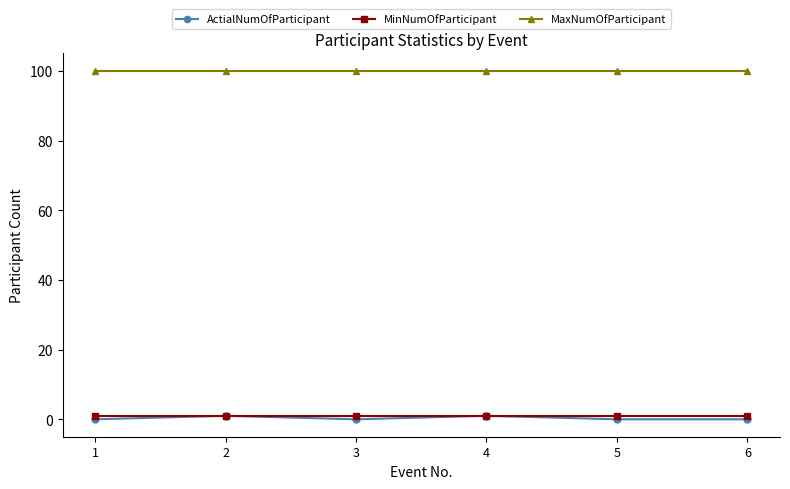

Which series has the largest total across all categories?

MaxNumOfParticipant